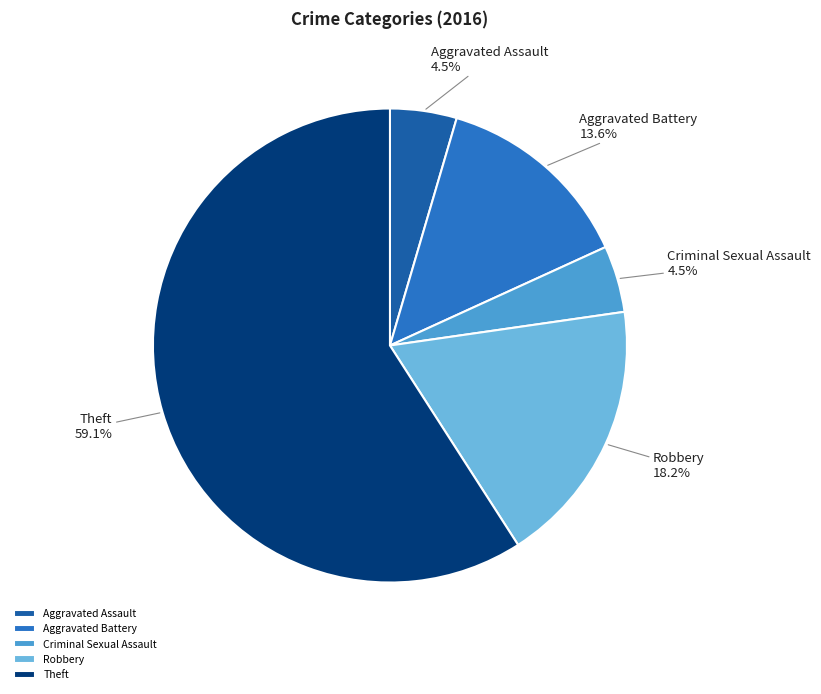

Count the number of slices in the pie.

5